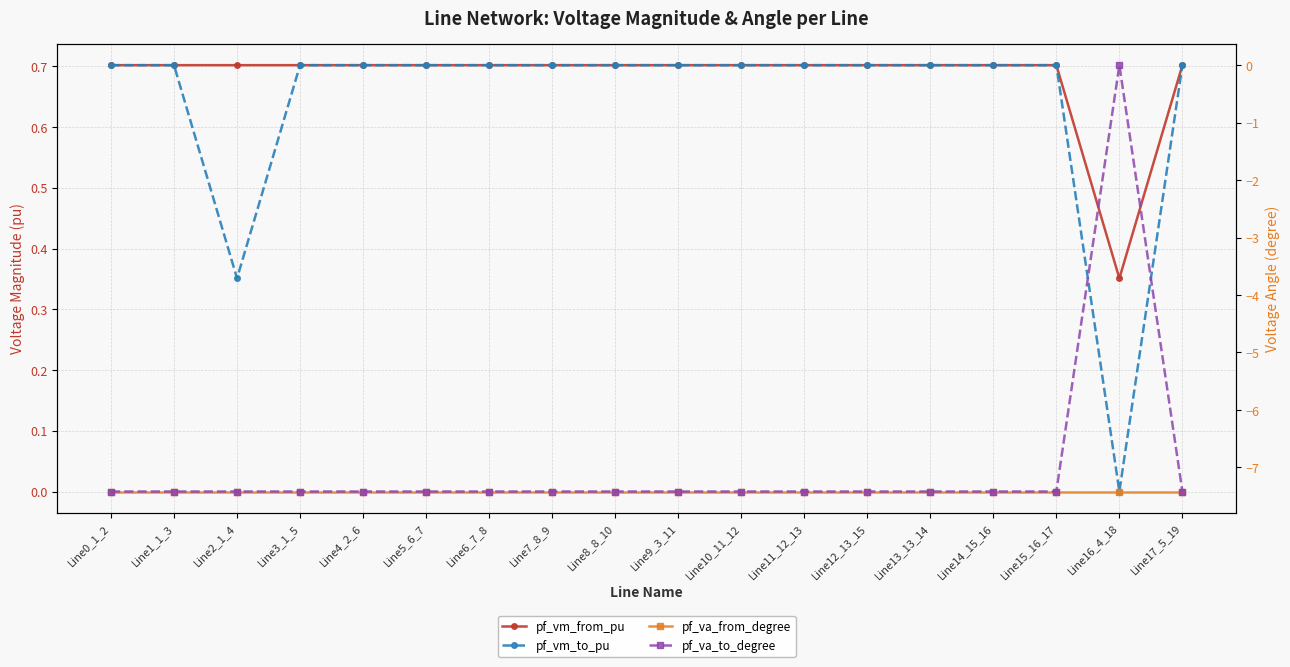

What is the sum of all pf_vm_to_pu values?

11.6